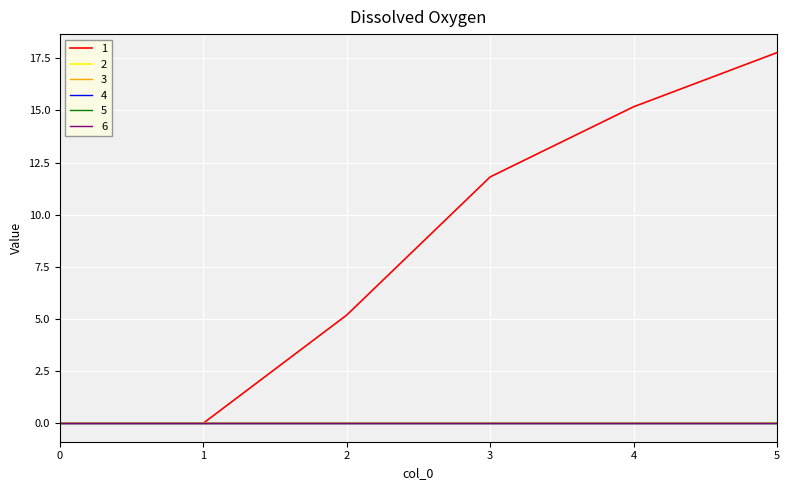

True or false: 1 has more than 0 interior local peaks.

False